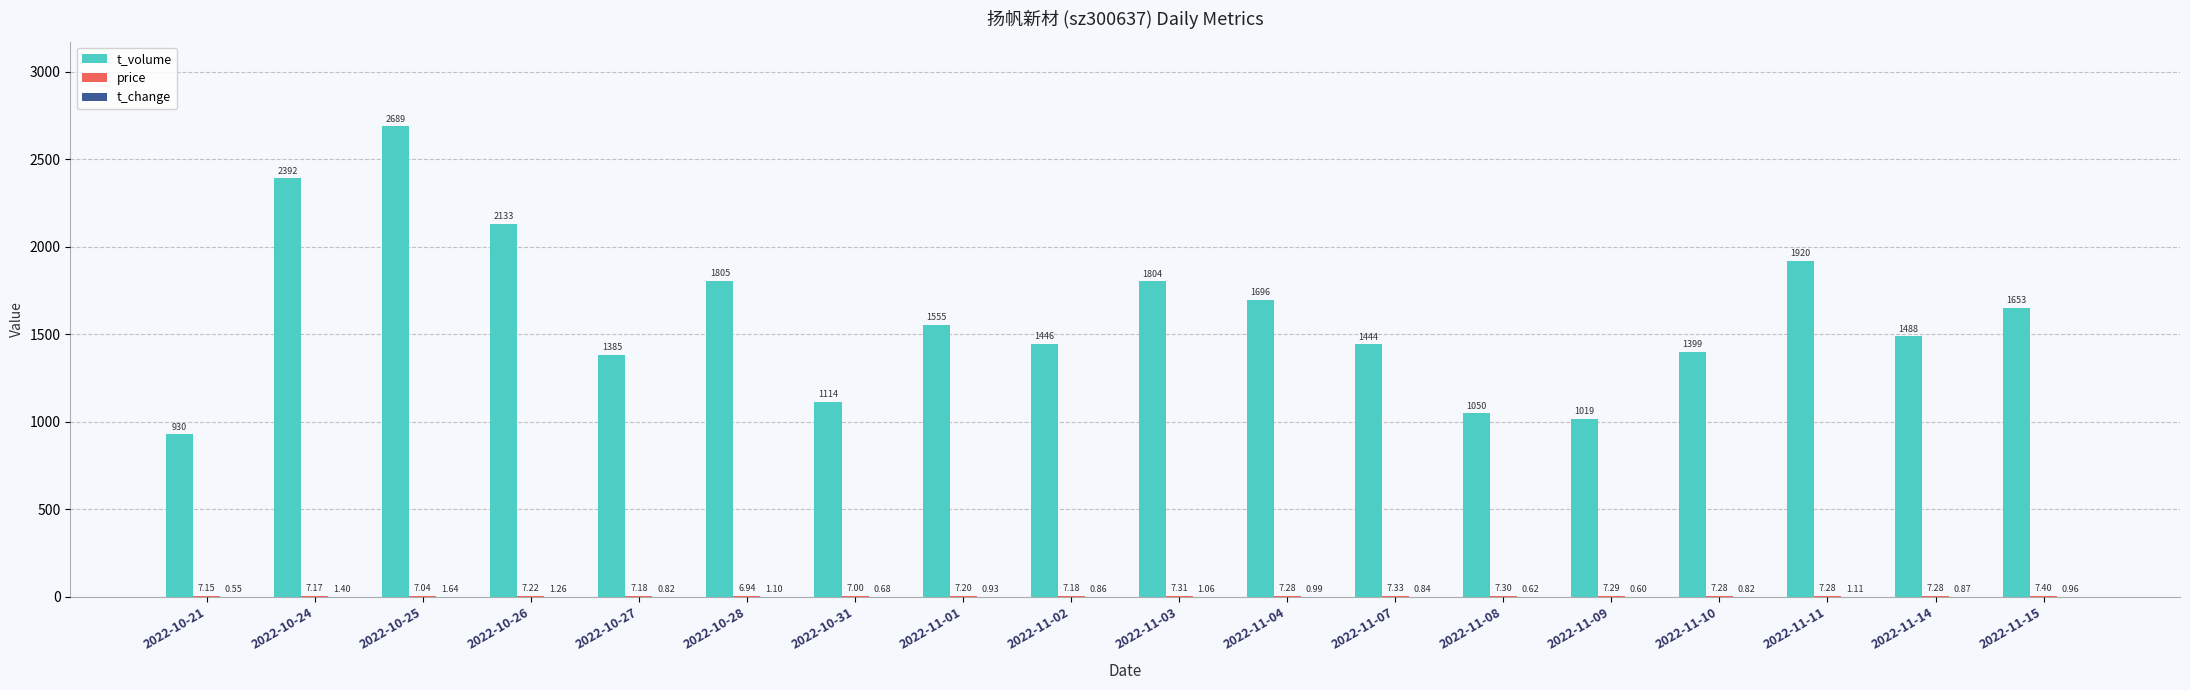

Which series has the largest total across all categories?

t_volume